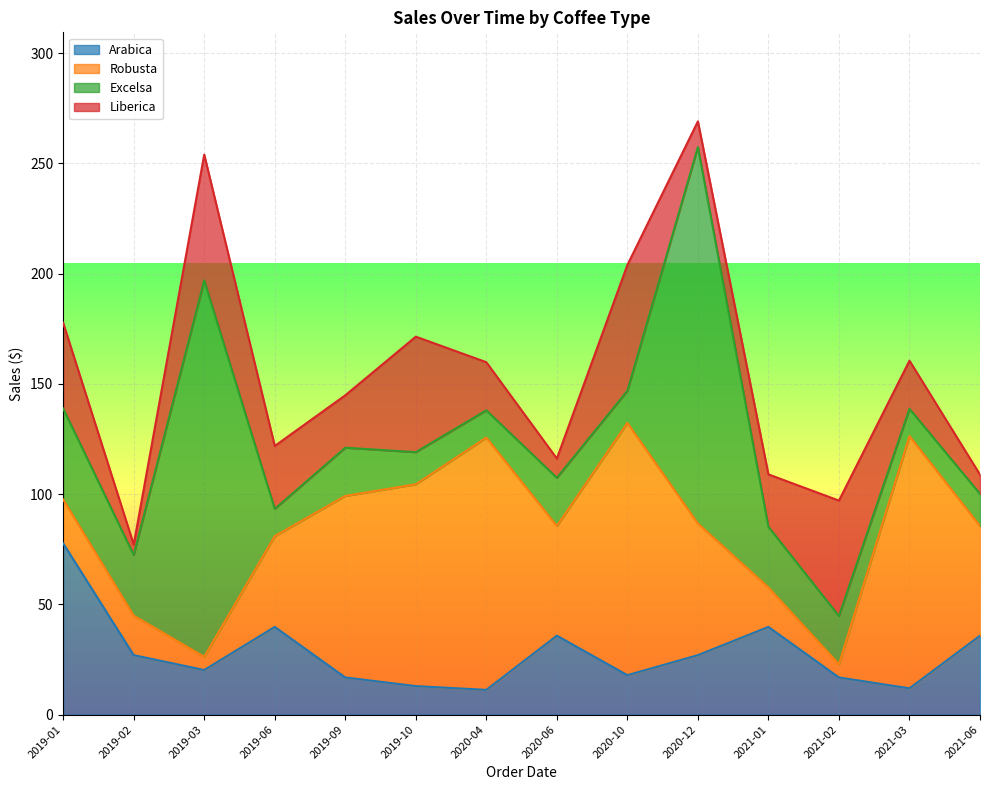

How many lines are shown in the chart?

4